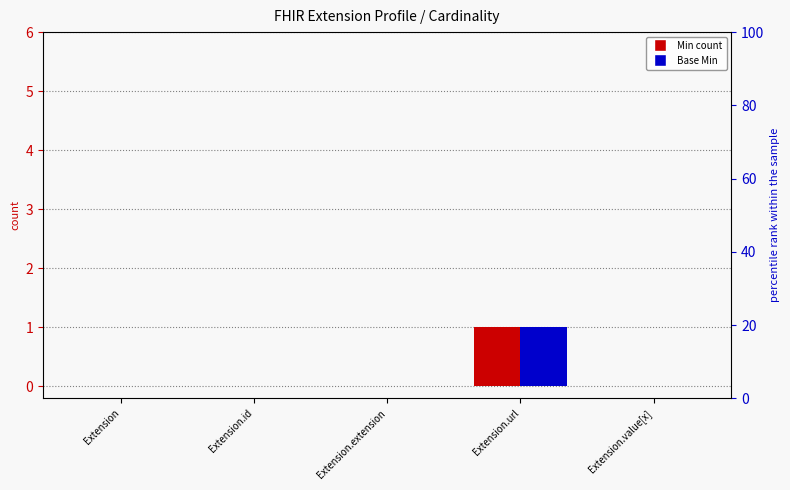

What is the greatest value displayed?

1